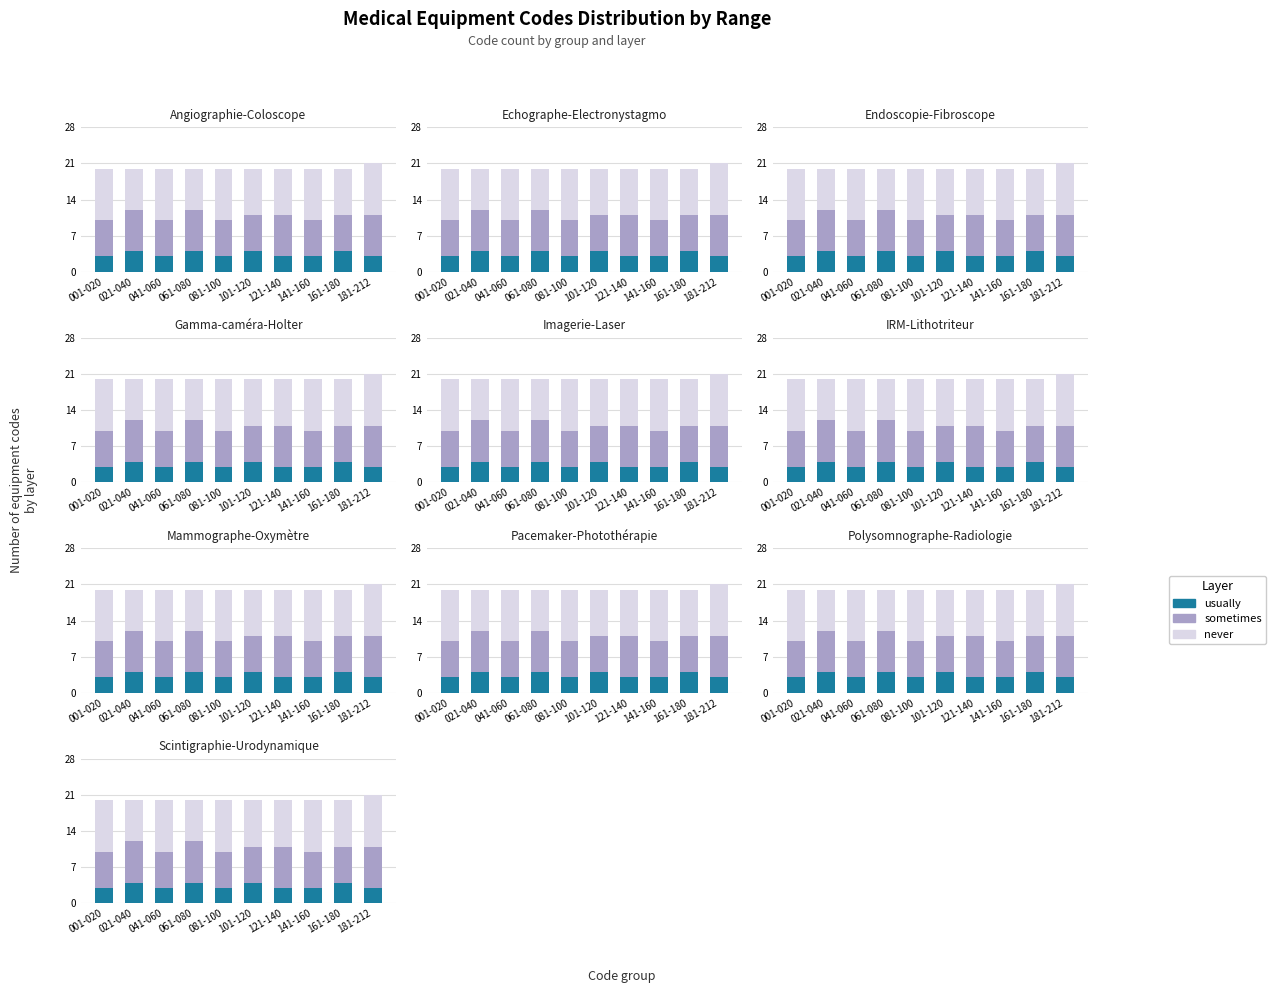

What are all the series names shown in the legend?

usually, sometimes, never